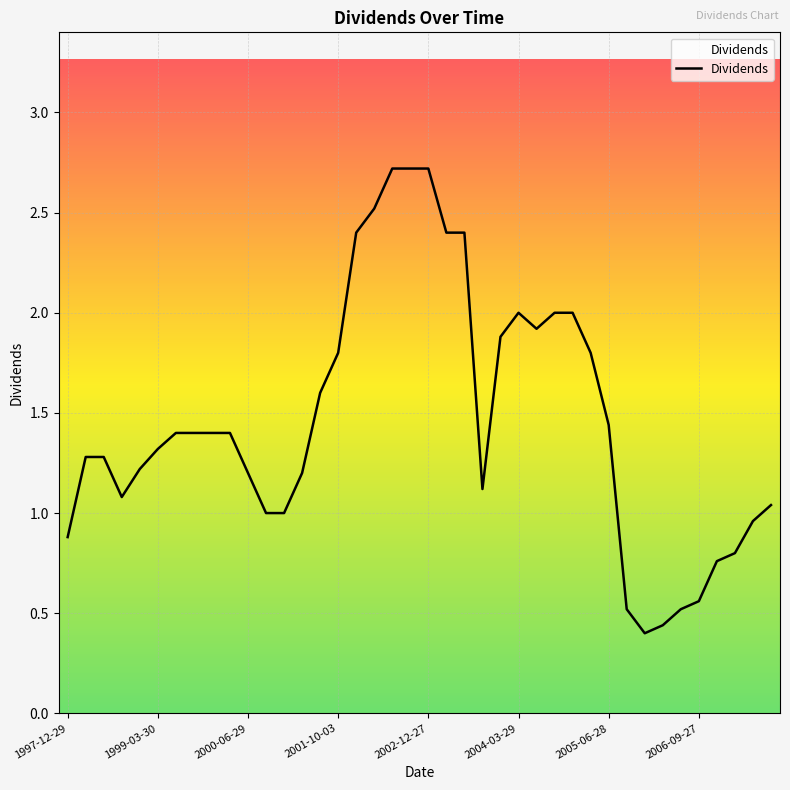

What is the difference between the maximum and minimum values?

2.3